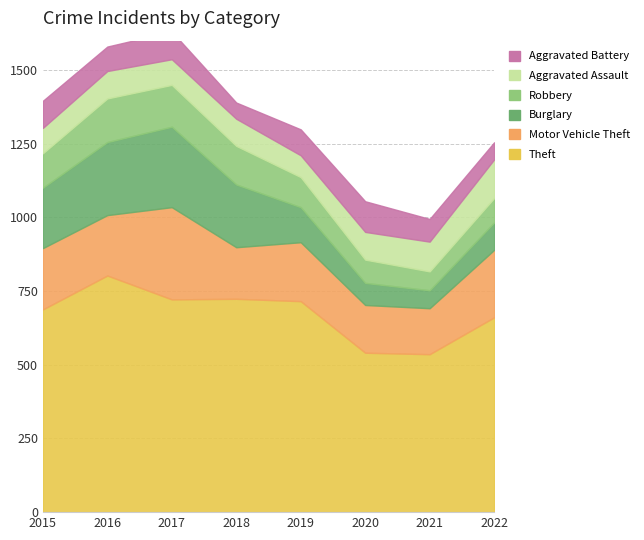

What is the minimum value shown in the chart?

55